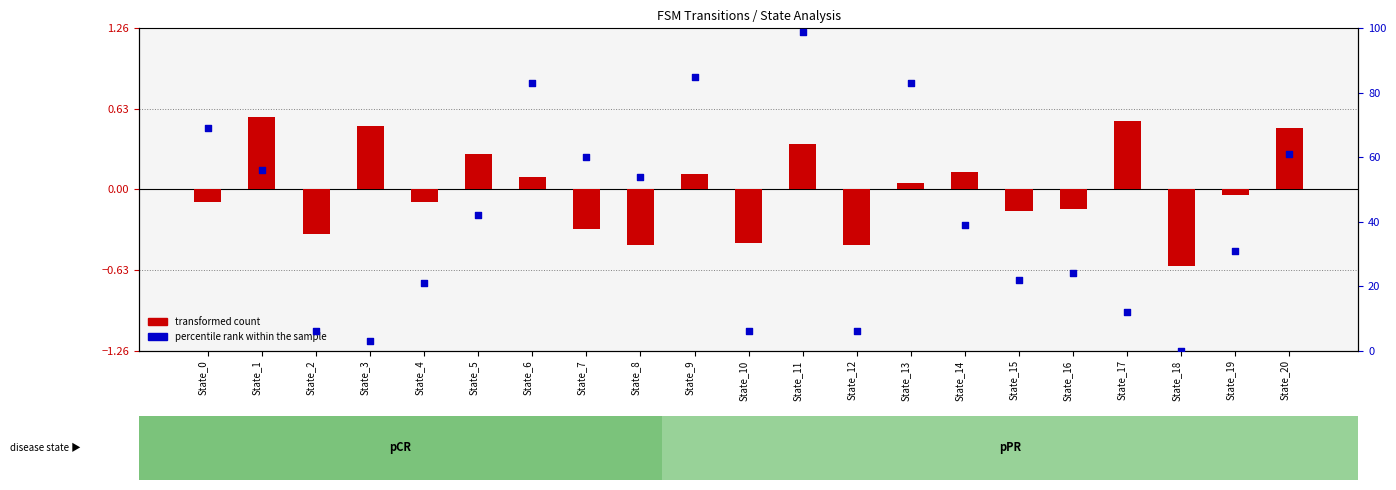

At which category is the sum across all series the highest?

State_11